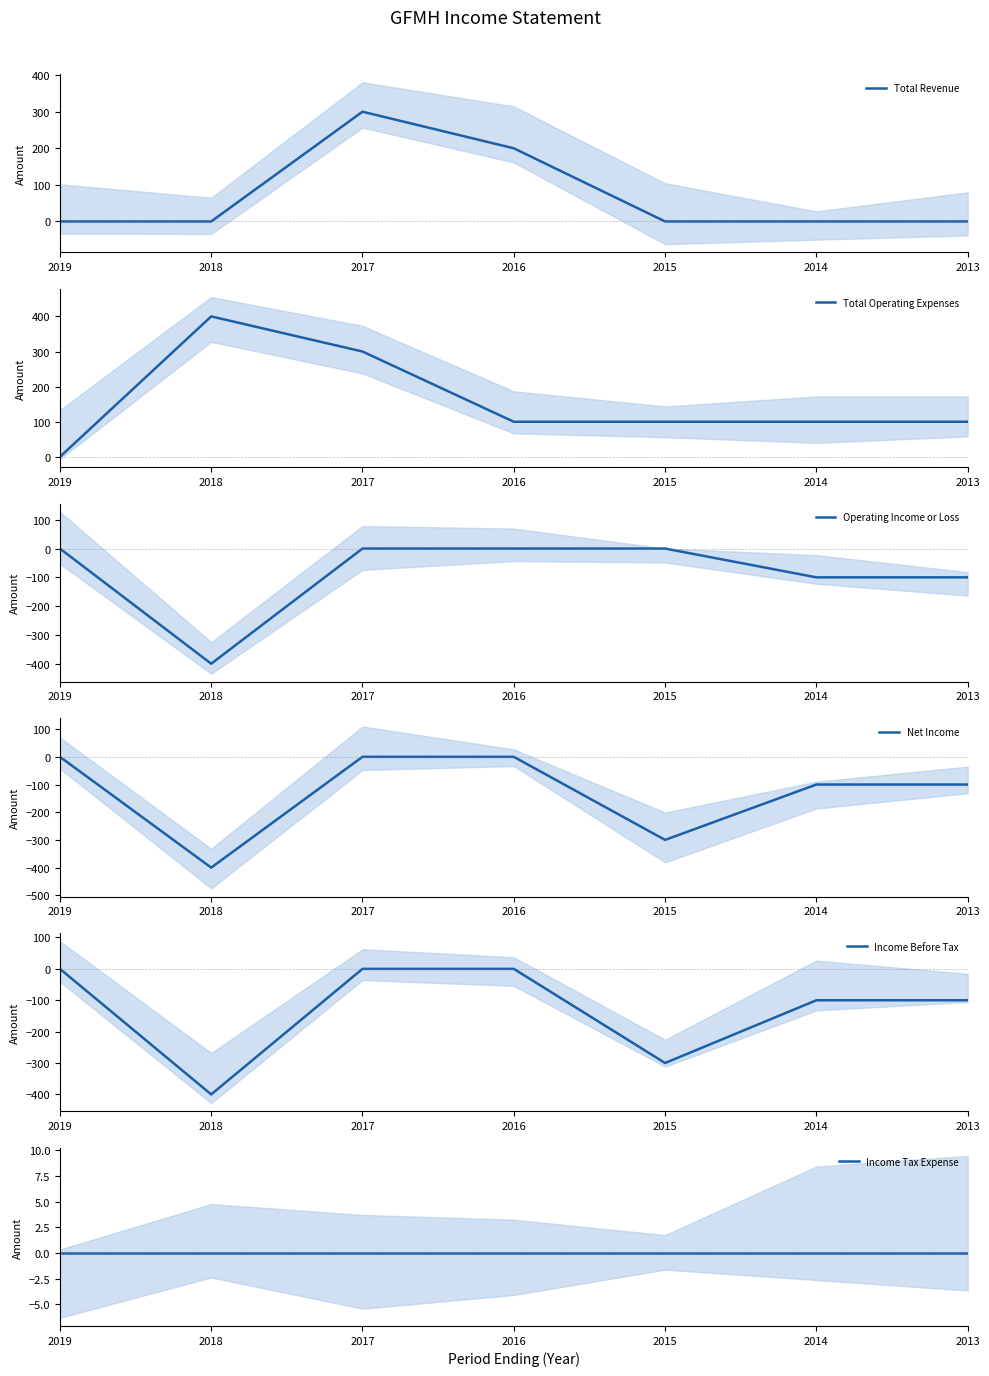

Is the value of Income Before Tax at 2018 greater than the value of Total Revenue at 2019?

No